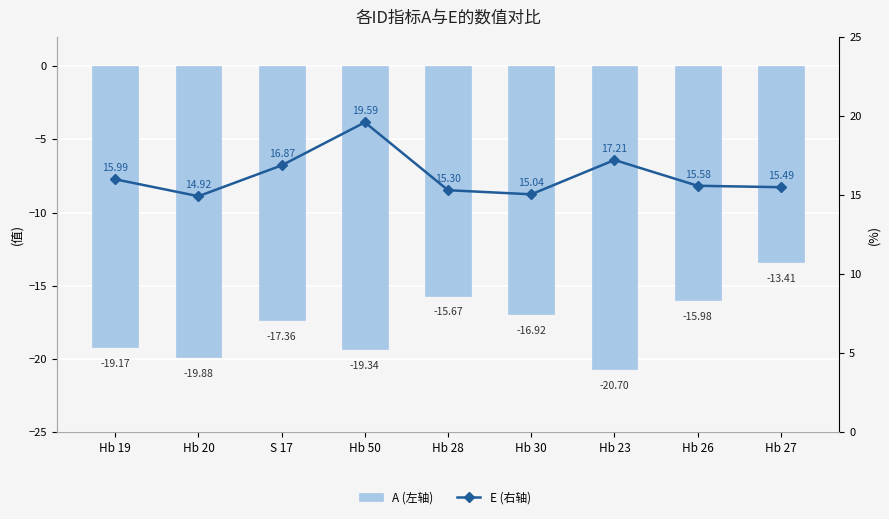

Reading left to right, list all the values displayed in this chart.

A (左轴): Hb 19=-19.2	Hb 20=-19.9	S 17=-17.4	Hb 50=-19.3	Hb 28=-15.7	Hb 30=-16.9	Hb 23=-20.7	Hb 26=-16.0	Hb 27=-13.4
E (右轴): Hb 19=16.0	Hb 20=14.9	S 17=16.9	Hb 50=19.6	Hb 28=15.3	Hb 30=15.0	Hb 23=17.2	Hb 26=15.6	Hb 27=15.5